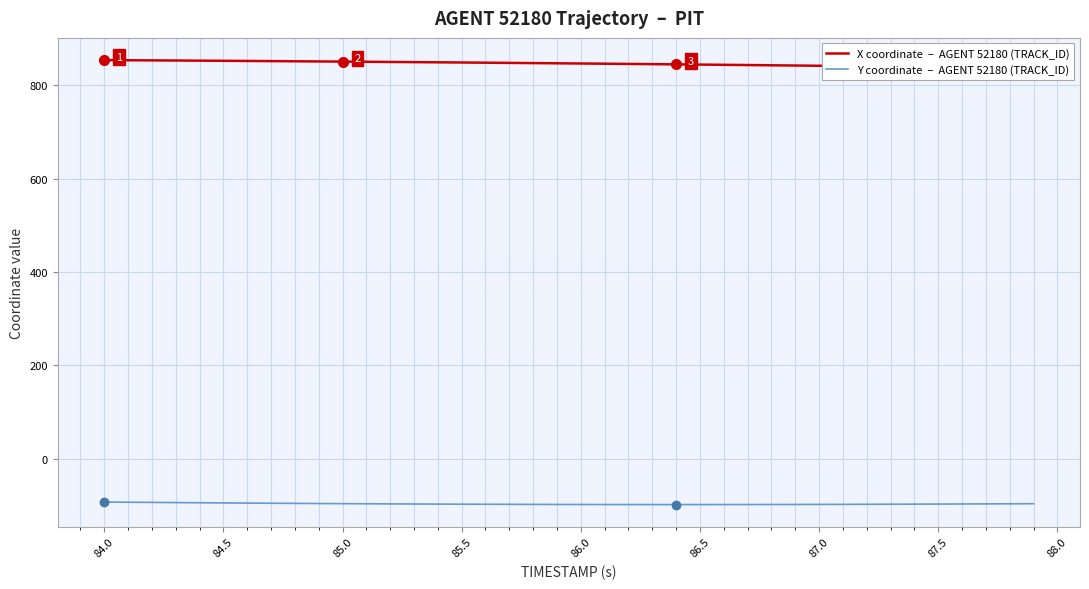

What is the average value of the X coordinate  –  AGENT 52180 (TRACK_ID) series?

846.4